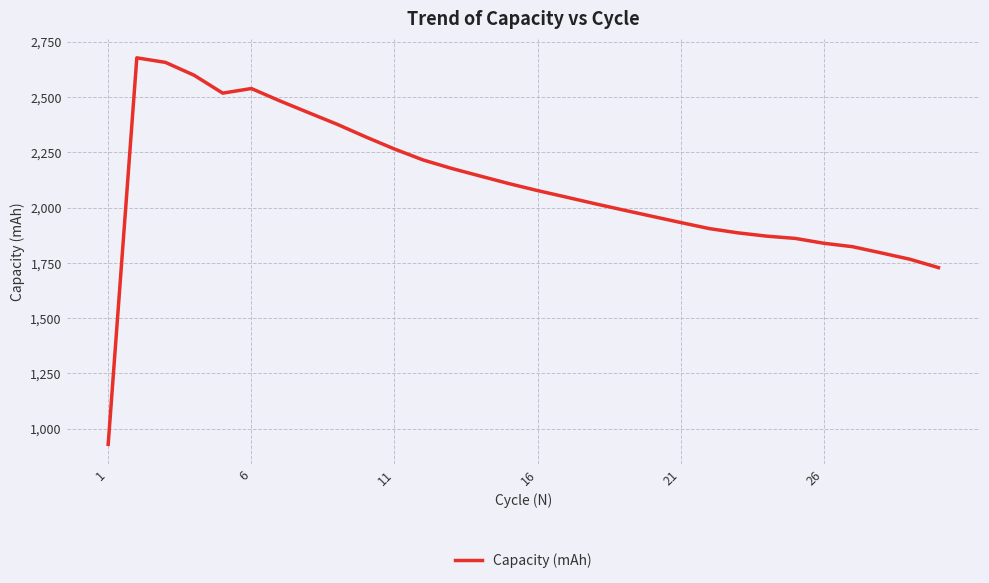

What is the average value?

2097.6